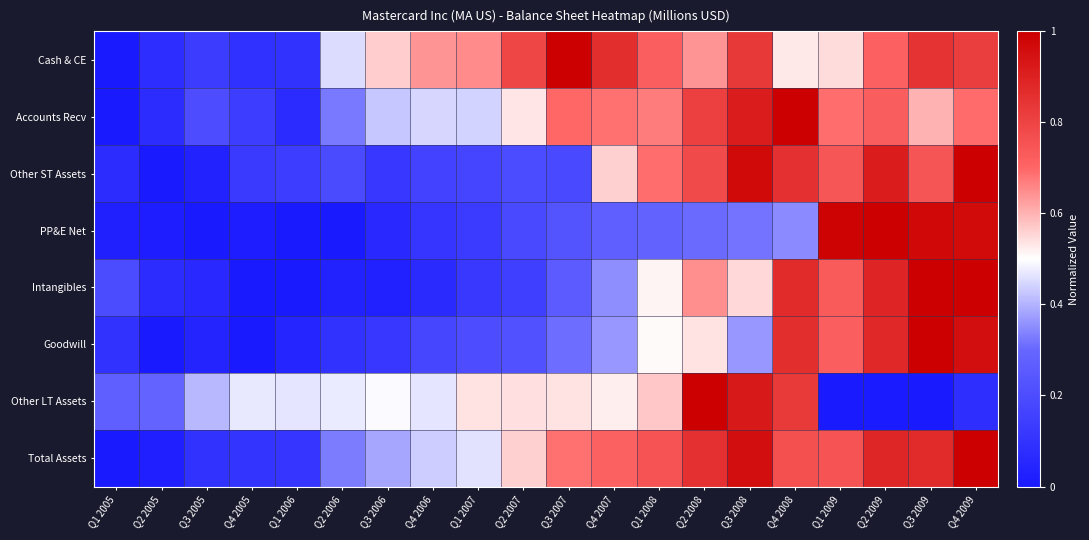

What is the total value across all series at Q4 2005?

1.0